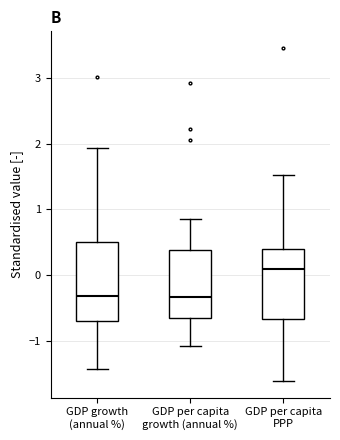

Which box has the highest median line?

GDP per capita PPP